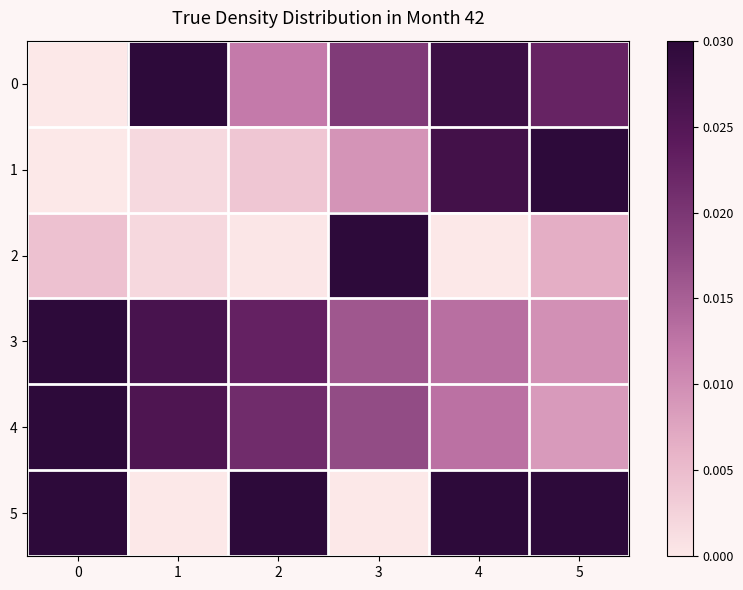

Between 3 and 0, which is larger?

3